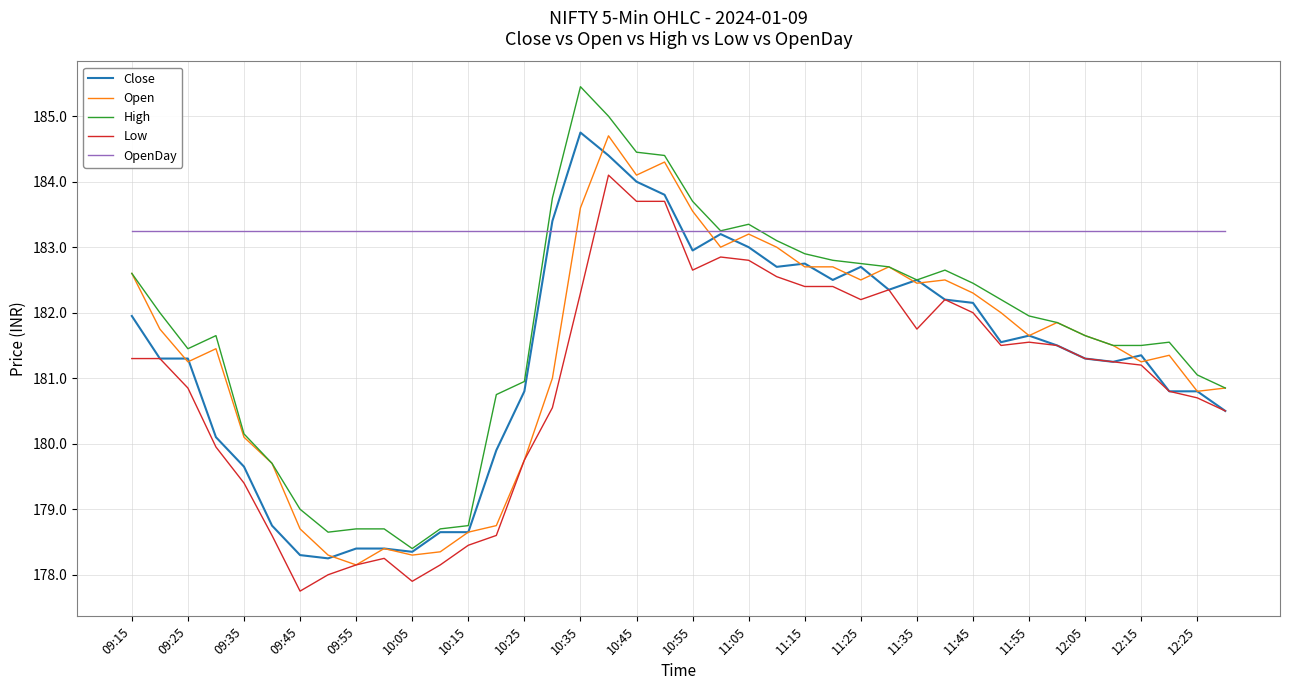

What is the smallest value displayed?

177.8